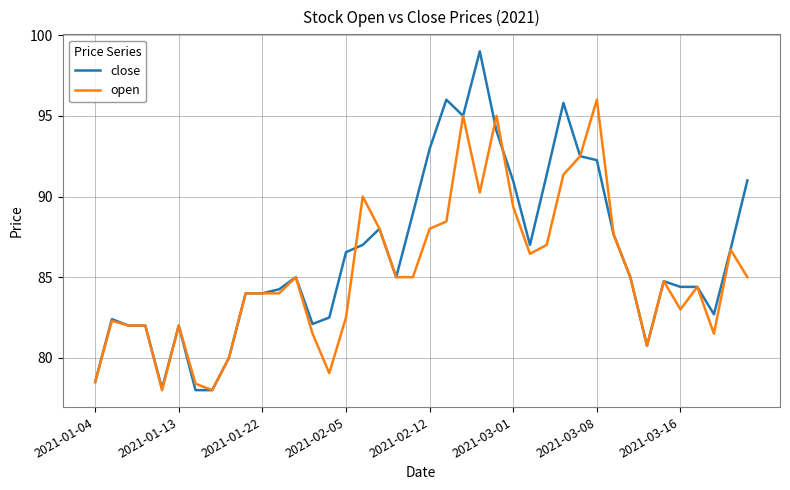

What is the smallest value displayed?

78.0